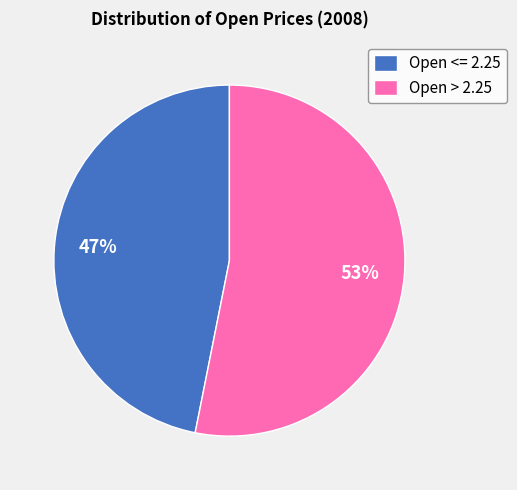

True or false: Open <= 2.25 accounts for 47% of the total.

True